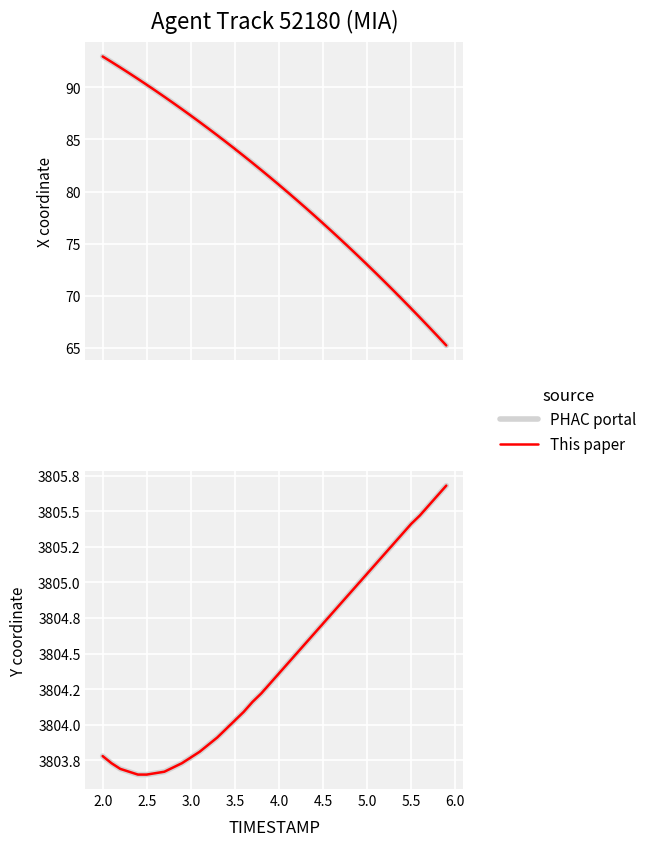

What is the average value of the This paper series?

3804.4